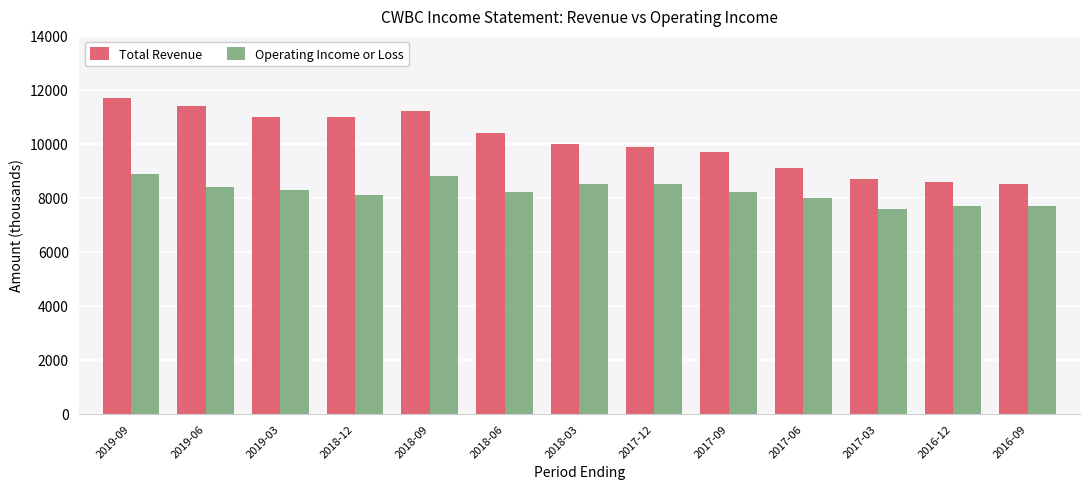

What is the total value across all series at 2018-06?

18600